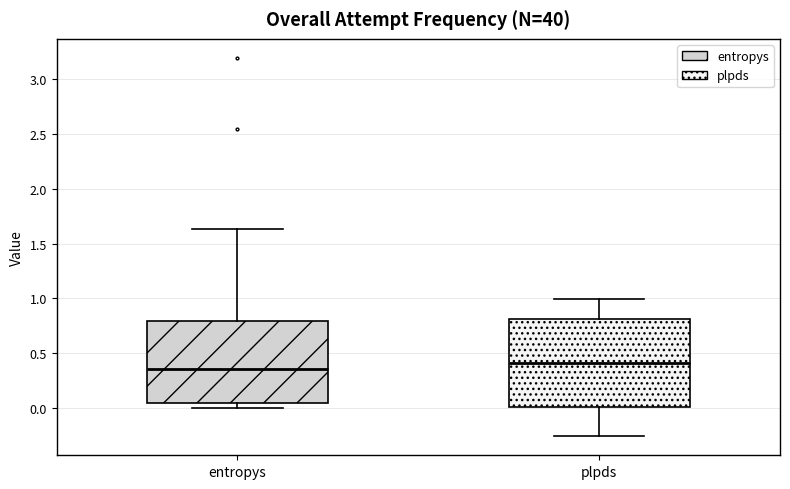

Which box has the highest median line?

plpds